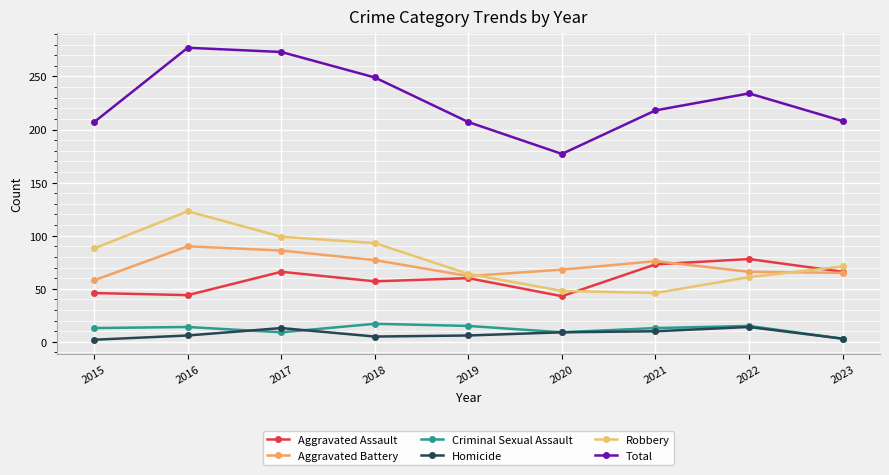

The value of Aggravated Battery at 2023 is 65. True or false?

True